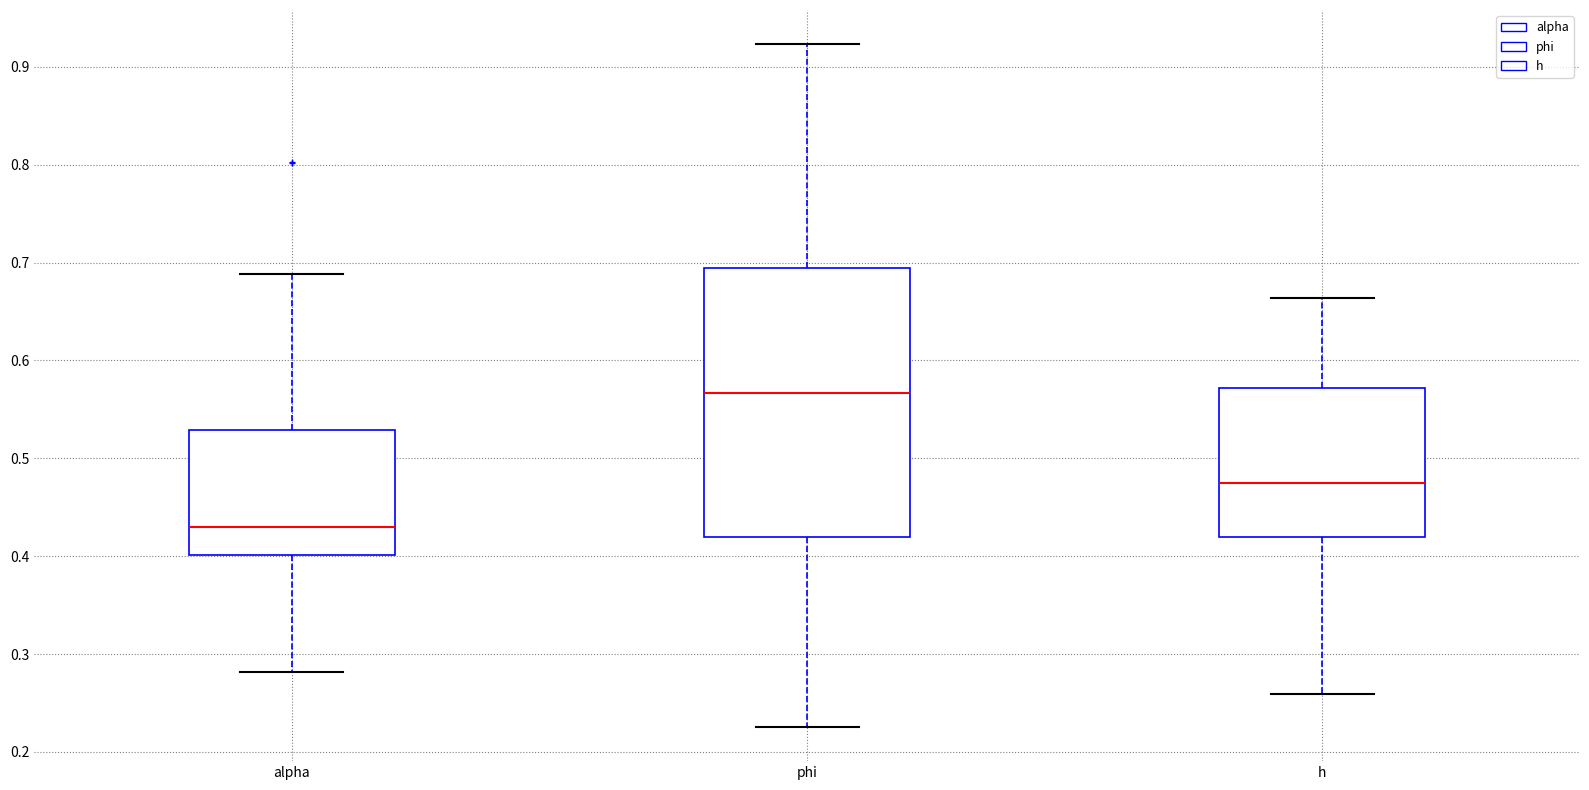

Which box's median line is the lowest?

alpha